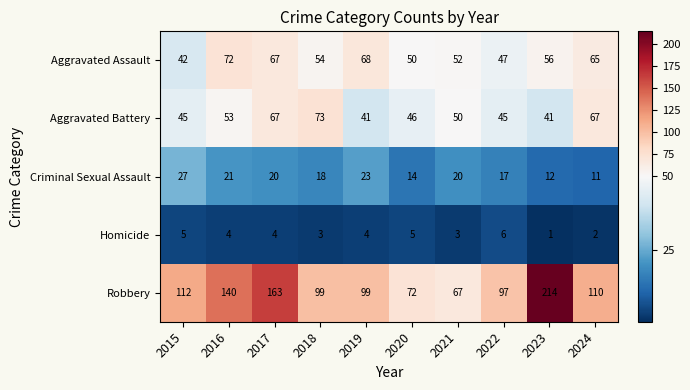

Which series has the largest range (max minus min)?

Robbery